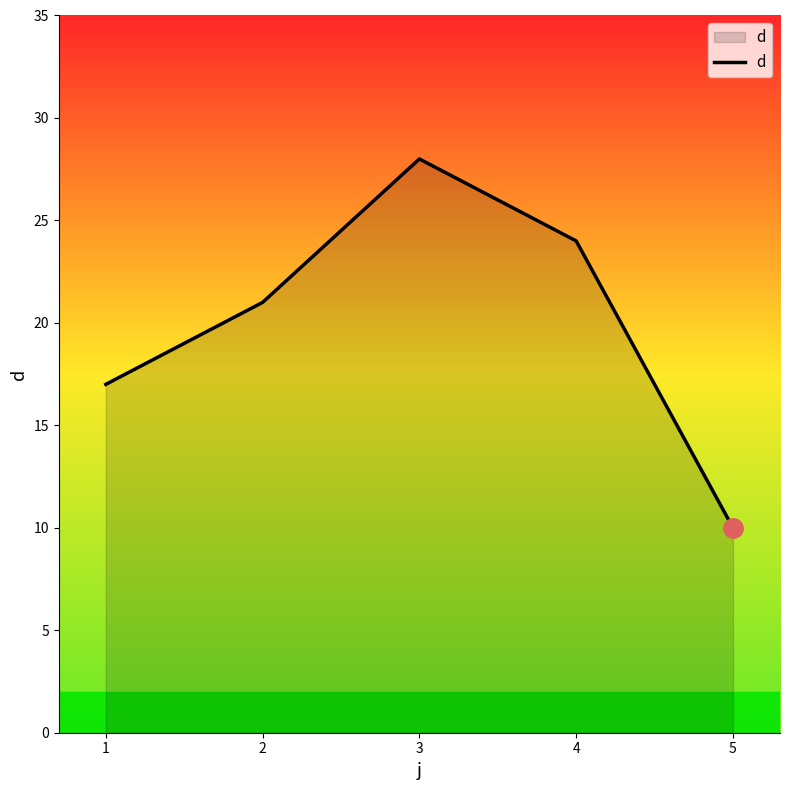

What is the difference between the values at 4 and 2?

3